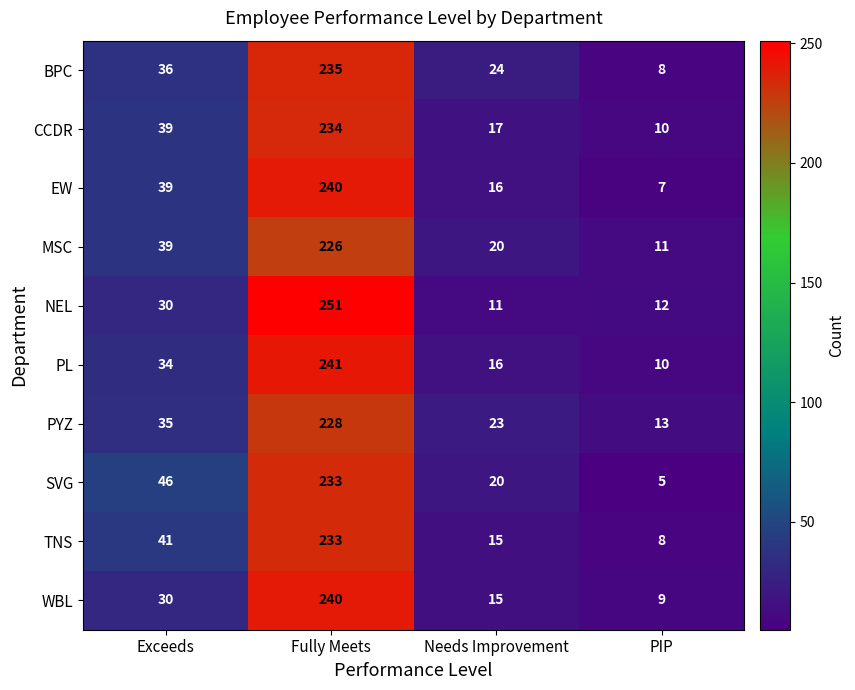

What is the greatest value displayed?

251